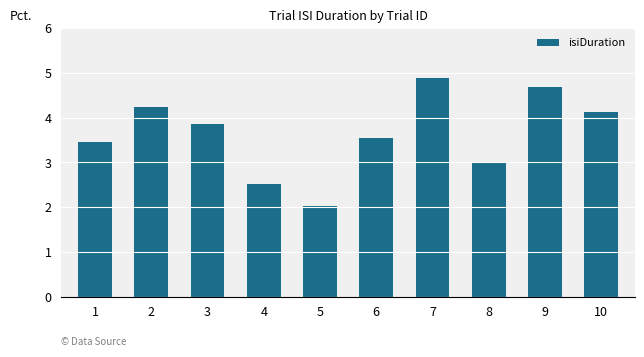

What value does the data have at 8?

3.0